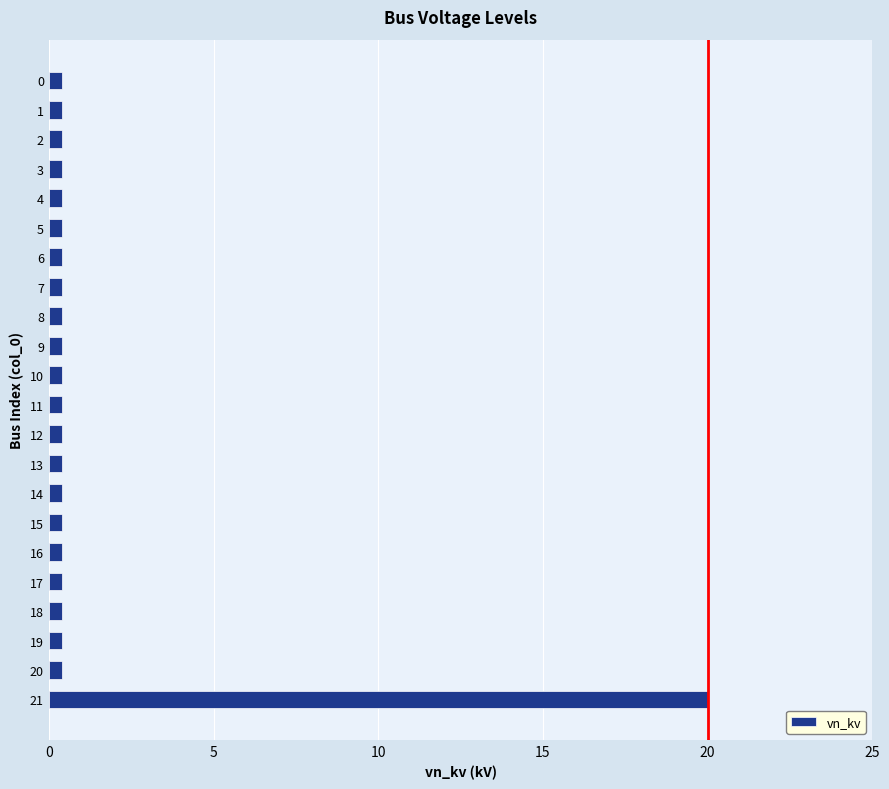

True or false: the data shows 0.4 at 5.

True